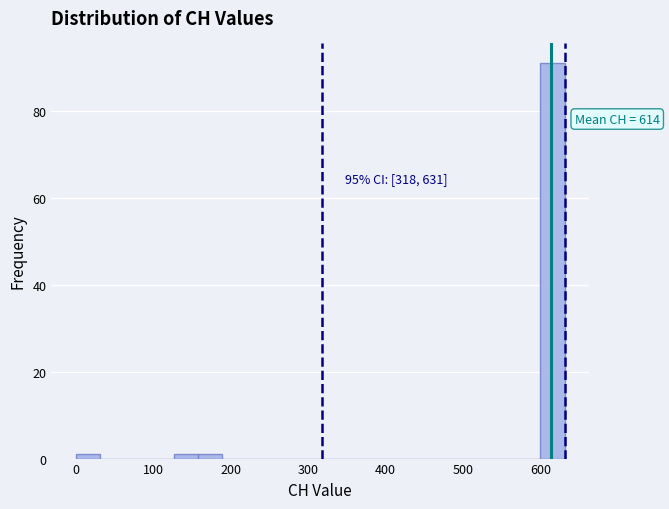

Around what value on the x-axis is the tallest bar? Give the approximate position of its centre, as read against the axis.

620